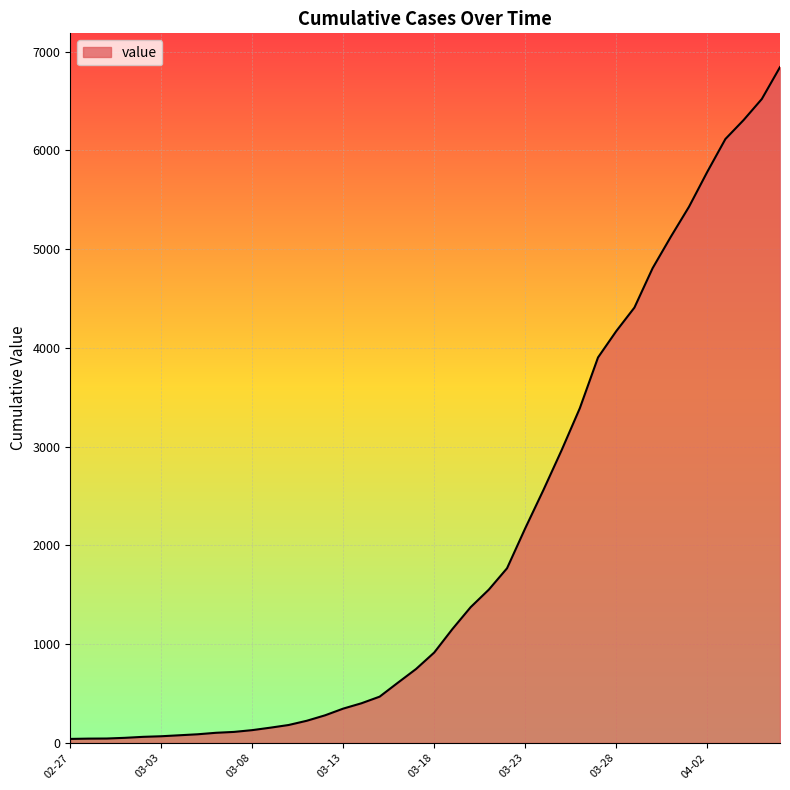

What is the greatest value displayed?

6844